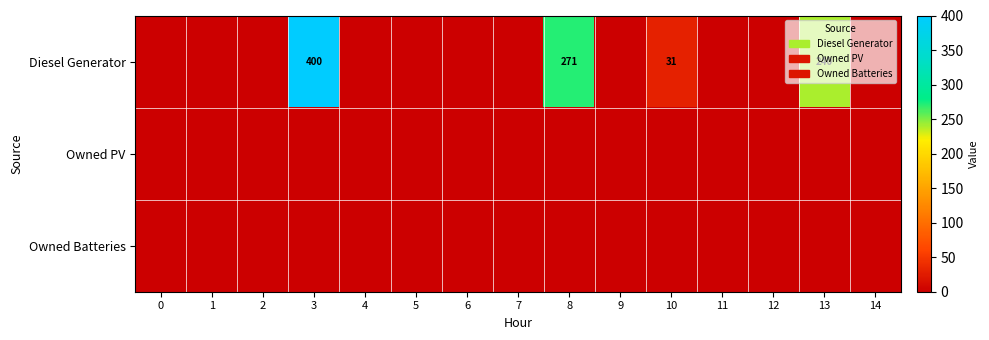

At which category is the sum across all series the highest?

3